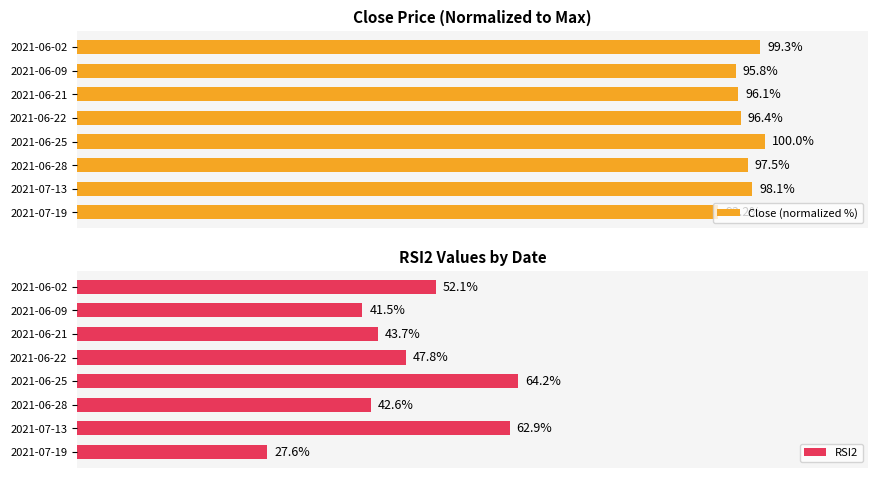

Where is RSI2 nearest to the value 45?

2021-06-21